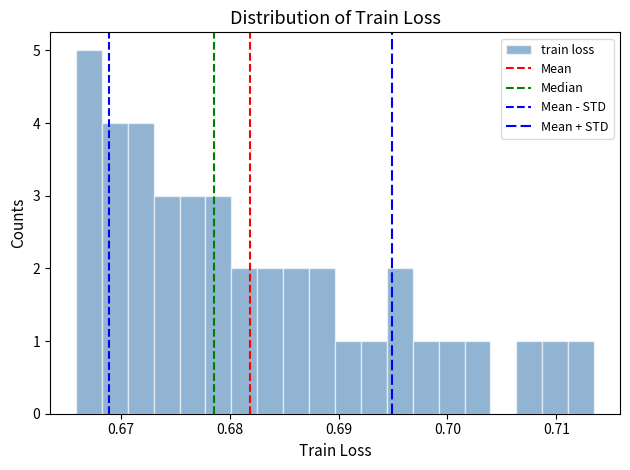

Read against the x-axis, roughly where is the centre of the tallest bar?

0.667